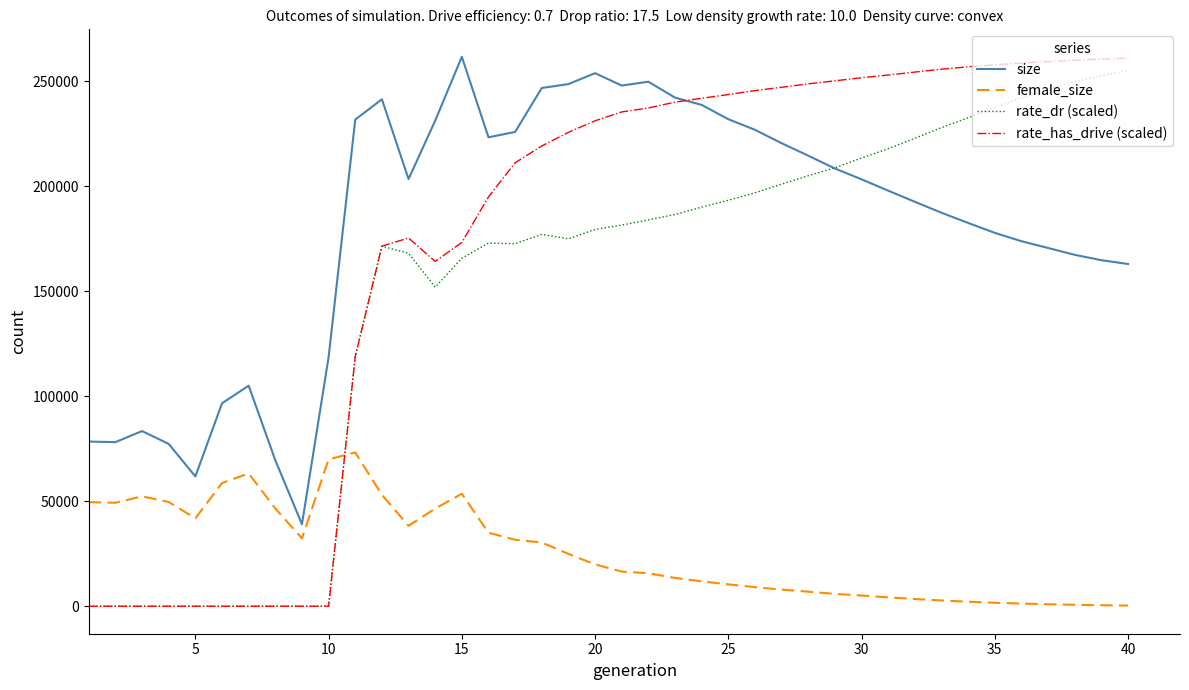

Is this an area chart (filled region under the line)?

No